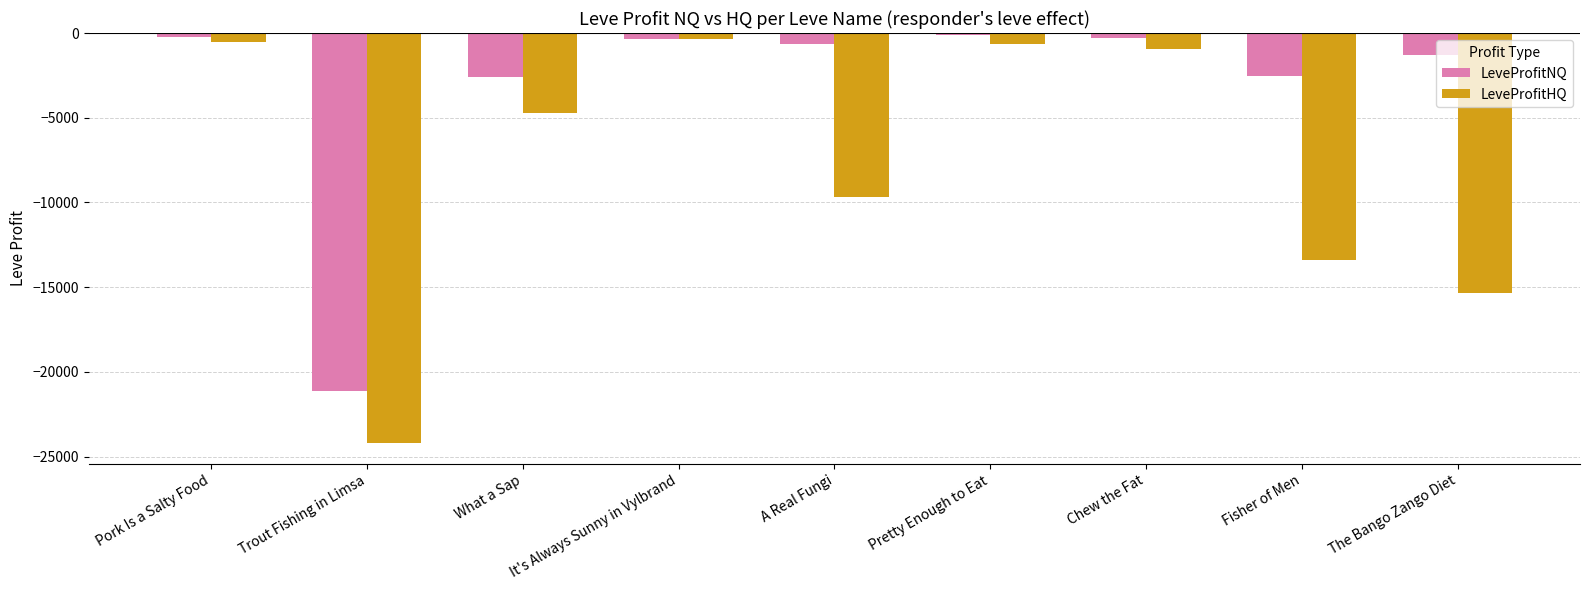

List the series in order of their overall mean, lowest first.

LeveProfitHQ, LeveProfitNQ